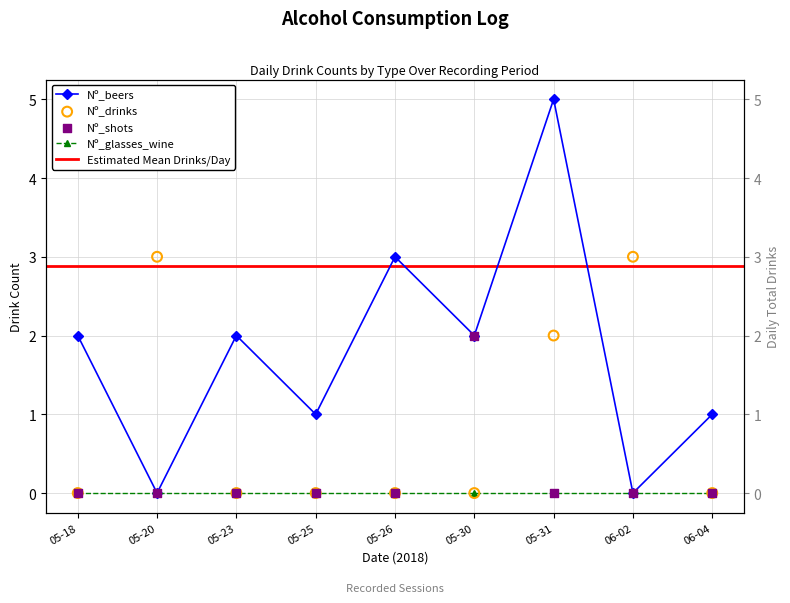

At how many categories does at least one series exceed 4?

1